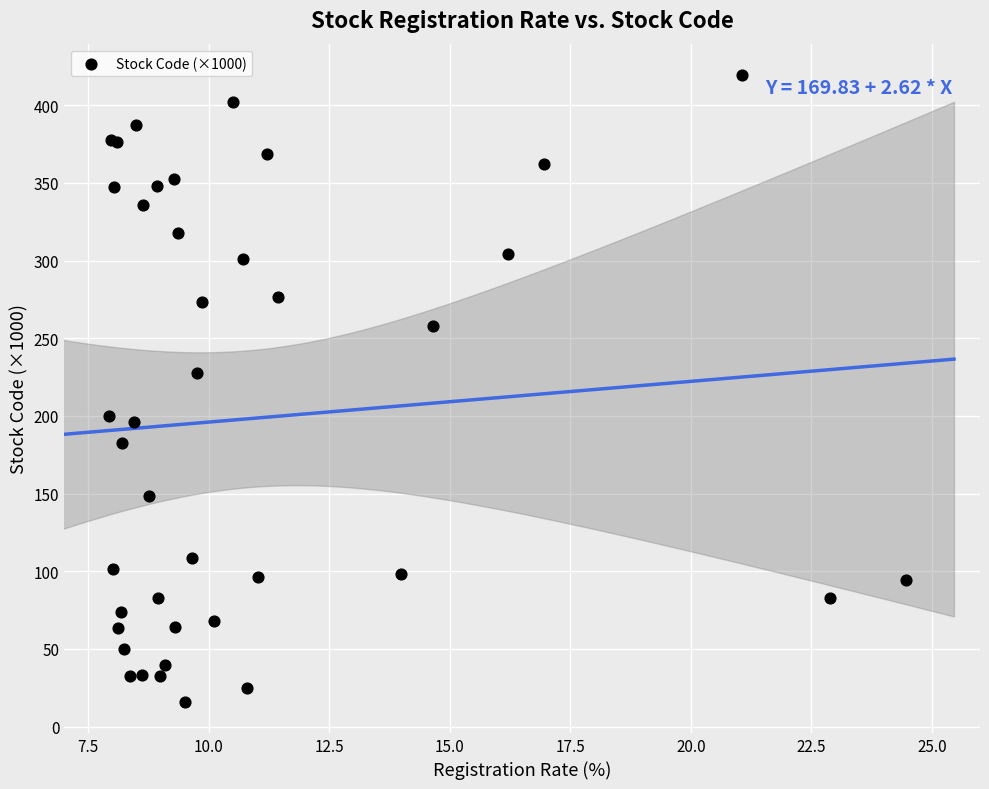

What Y value in the scatter plot is closest to 217?

227.6